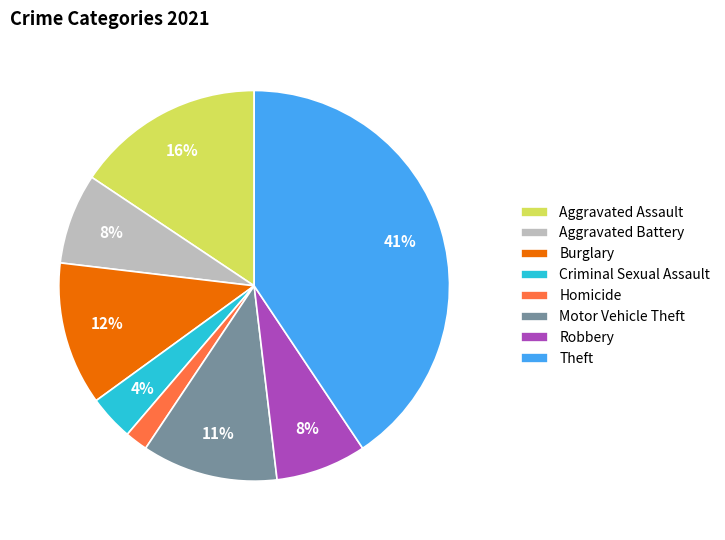

What is the largest slice in the pie chart?

Theft